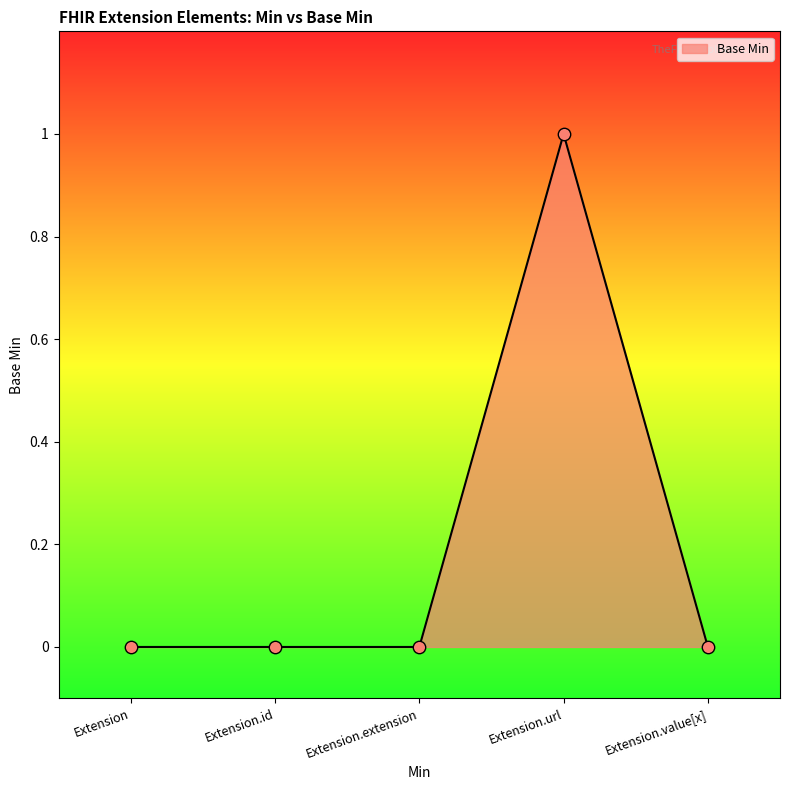

What is the change in value from Extension.id to Extension.url?

+1